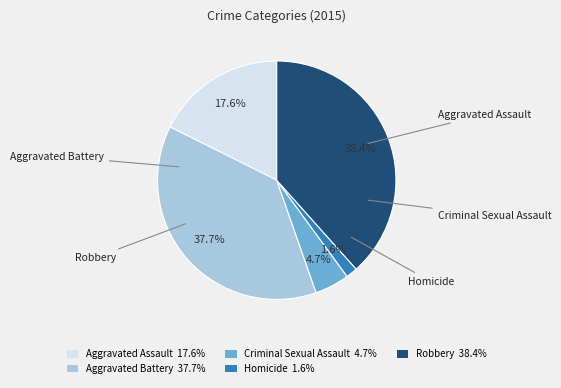

Rank the categories by value from lowest to highest.

Homicide, Criminal Sexual Assault, Aggravated Assault, Aggravated Battery, Robbery